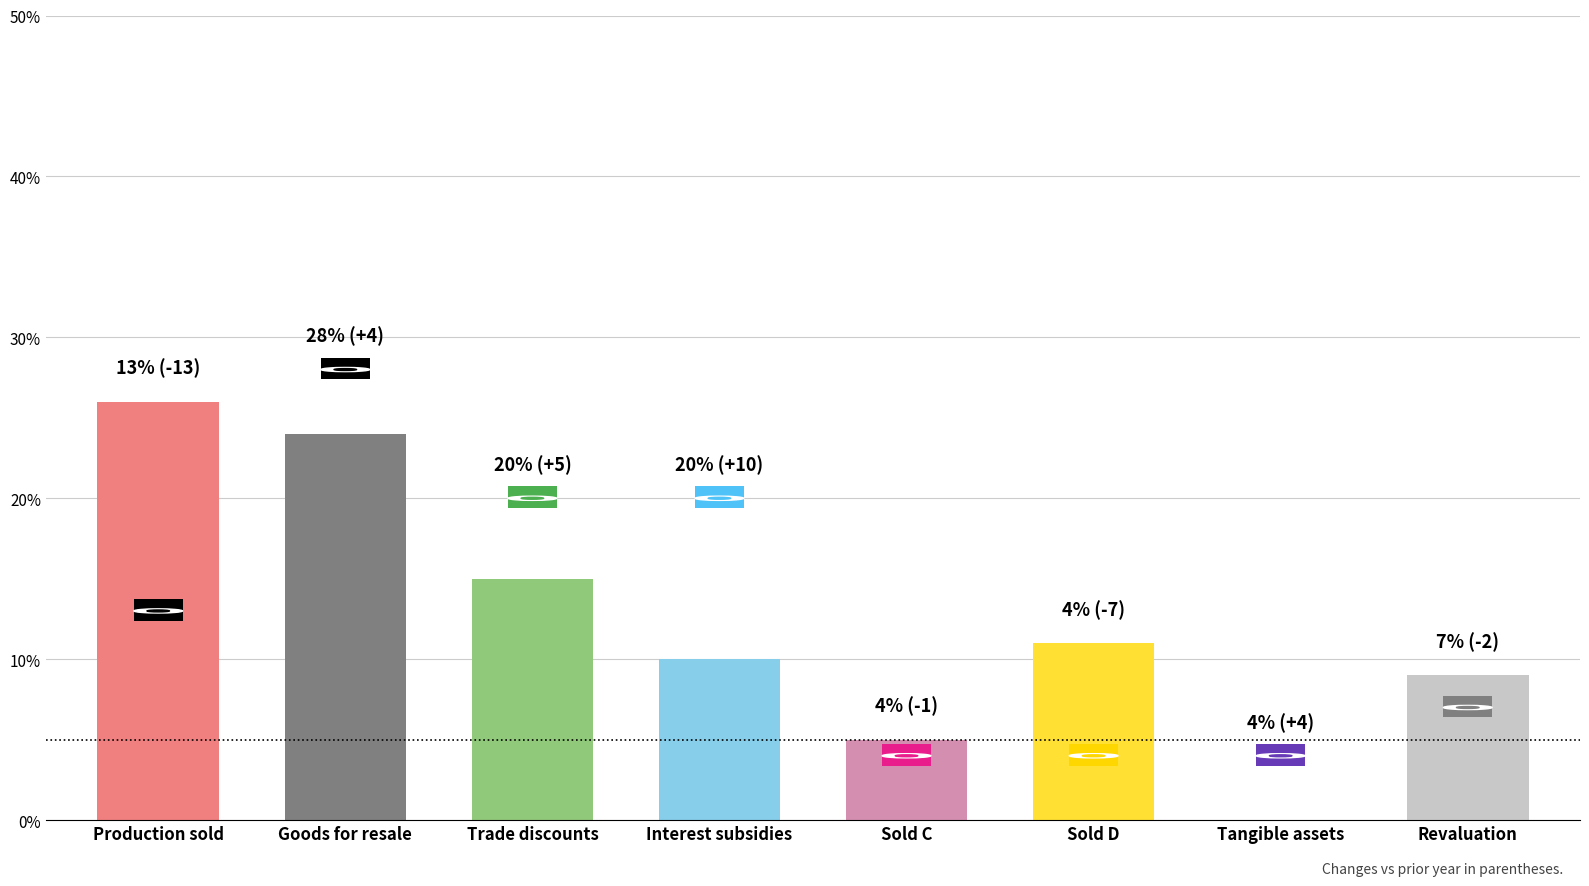

Reading left to right, extract all data points from this chart.

Current Year: PL2=13	PL3=28	PL4=20	PL6=20	PL7=4	PL8=4	PL9=4	PL10=7
Previous Year: PL2=26	PL3=24	PL4=15	PL6=10	PL7=5	PL8=11	PL9=0	PL10=9